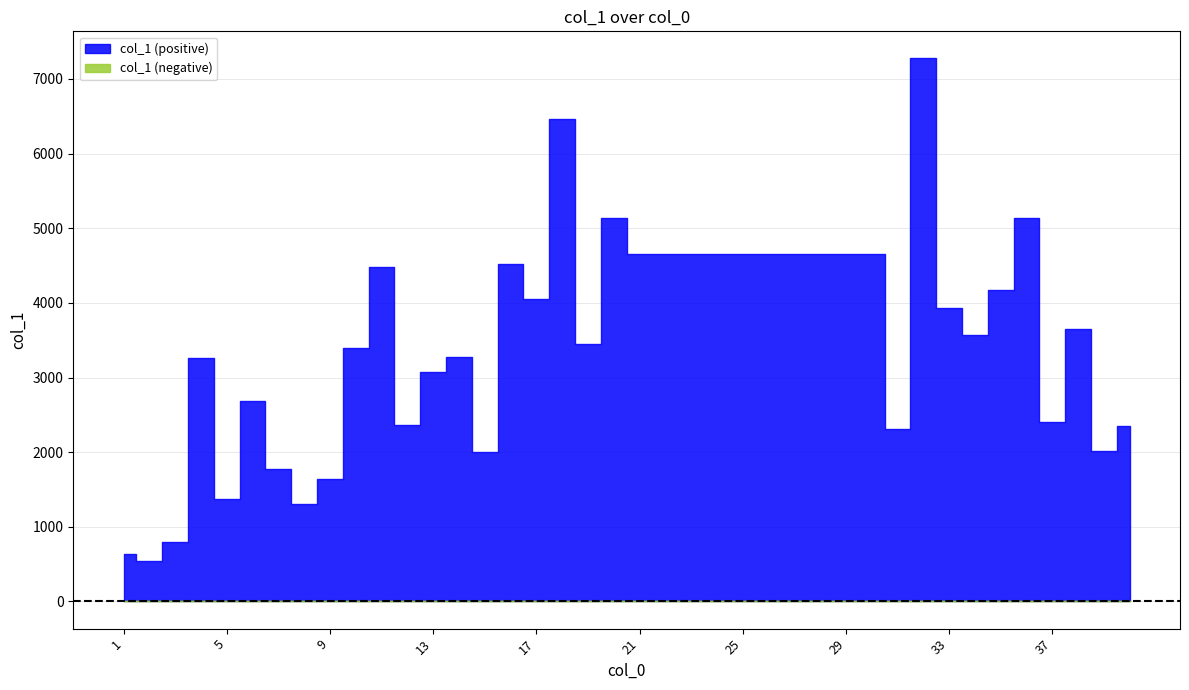

Which category has the lowest value across all series?

2